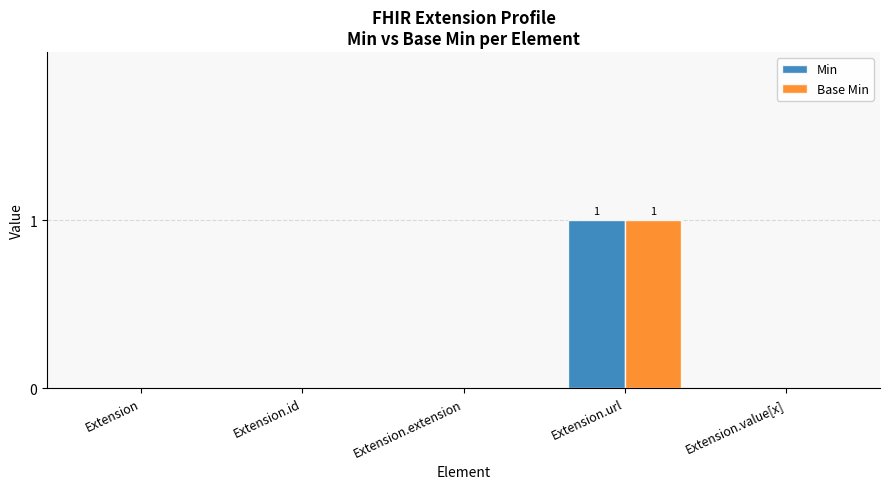

Count the Min values in the range 0 to 1.

5